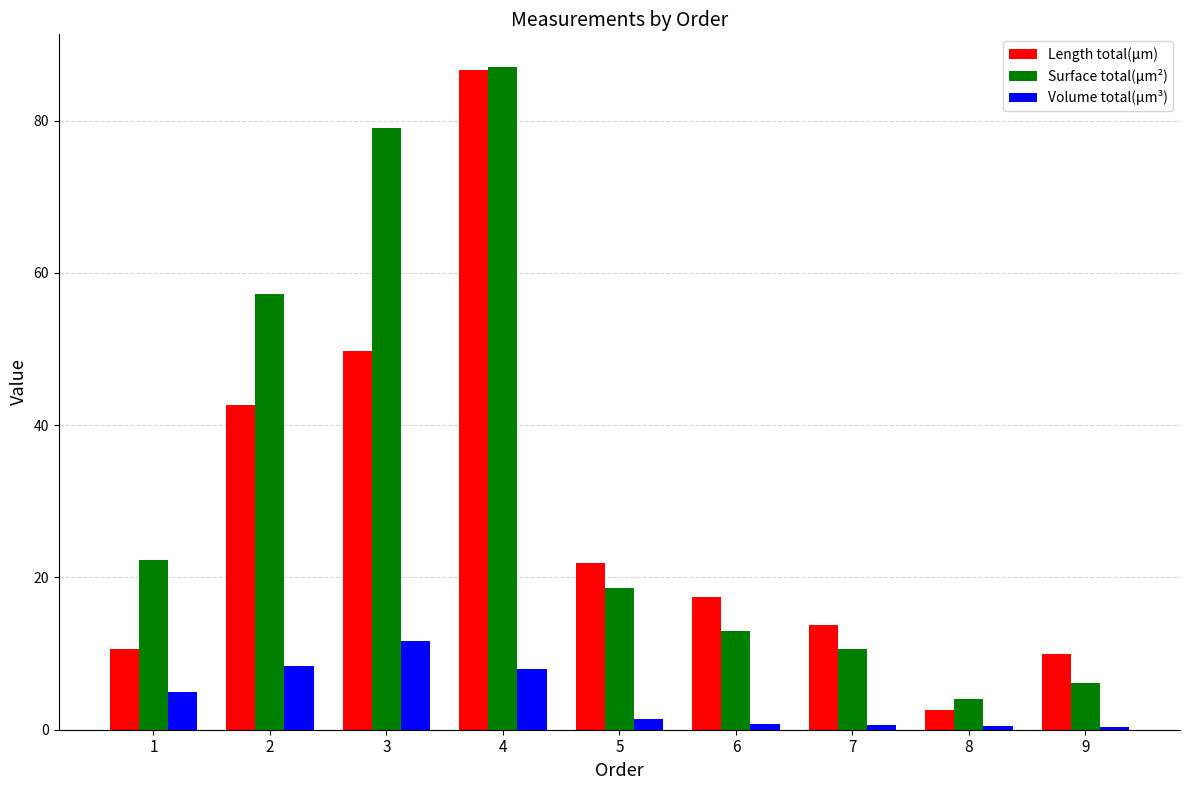

What is the sum of the Volume total(µm³) values at 9 and 4?

8.4